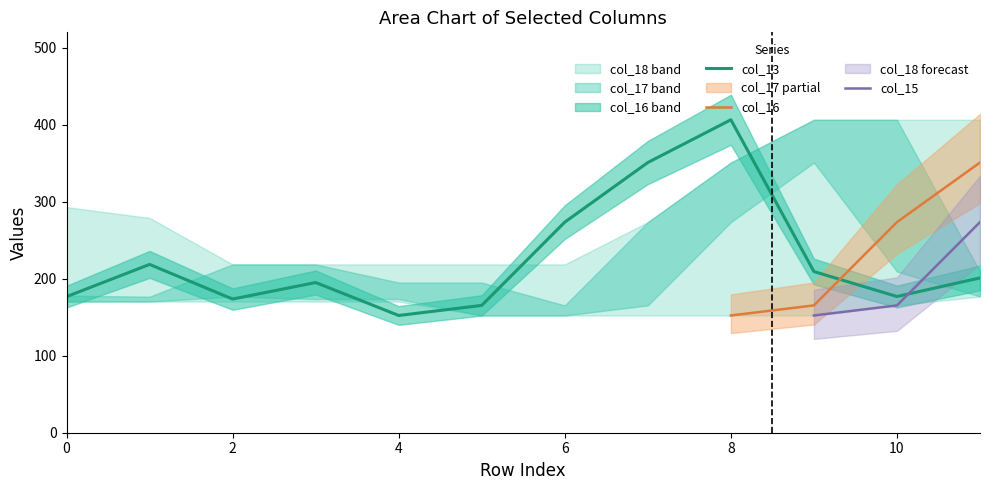

True or false: col_13 has more than 1 interior local peaks.

True